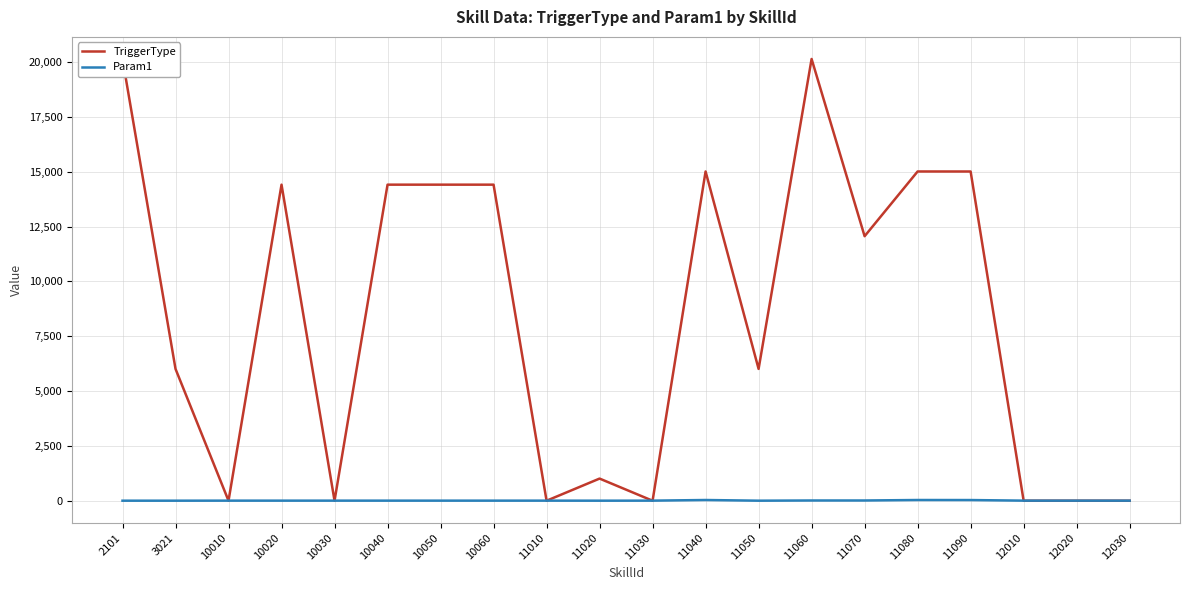

Rank the series by their average value, from highest to lowest.

TriggerType, Param1